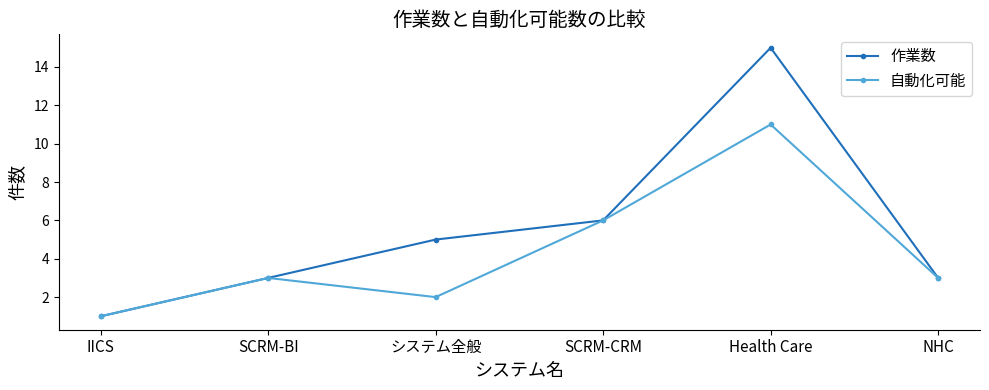

What is the label of the 1st point from the right?

NHC